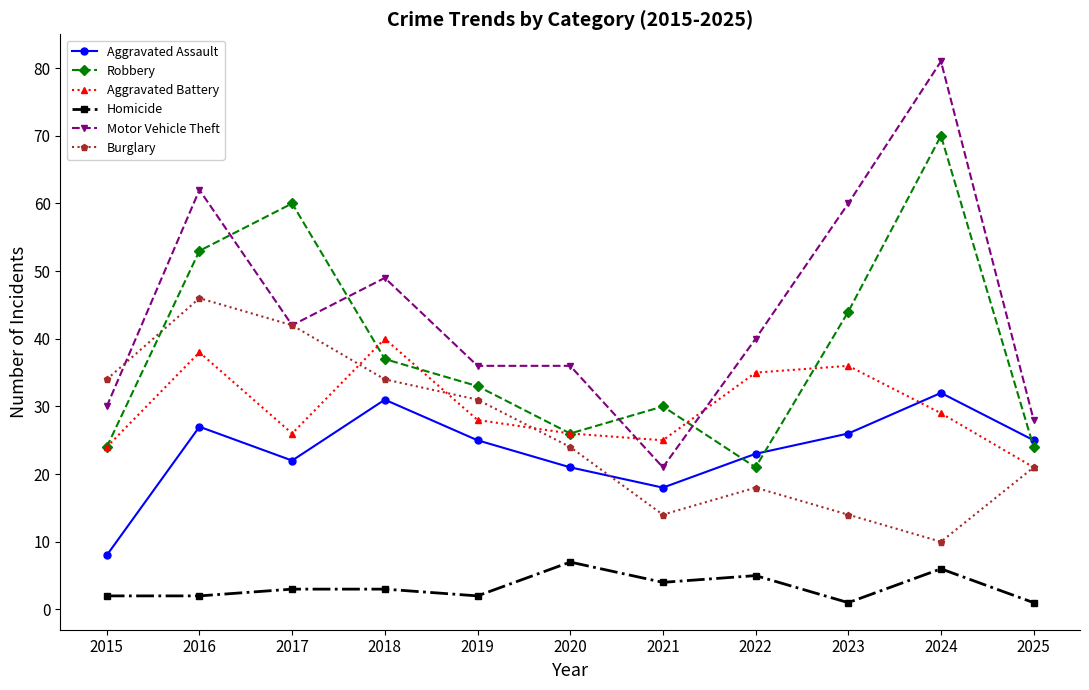

What is the average value of the Aggravated Battery series?

30